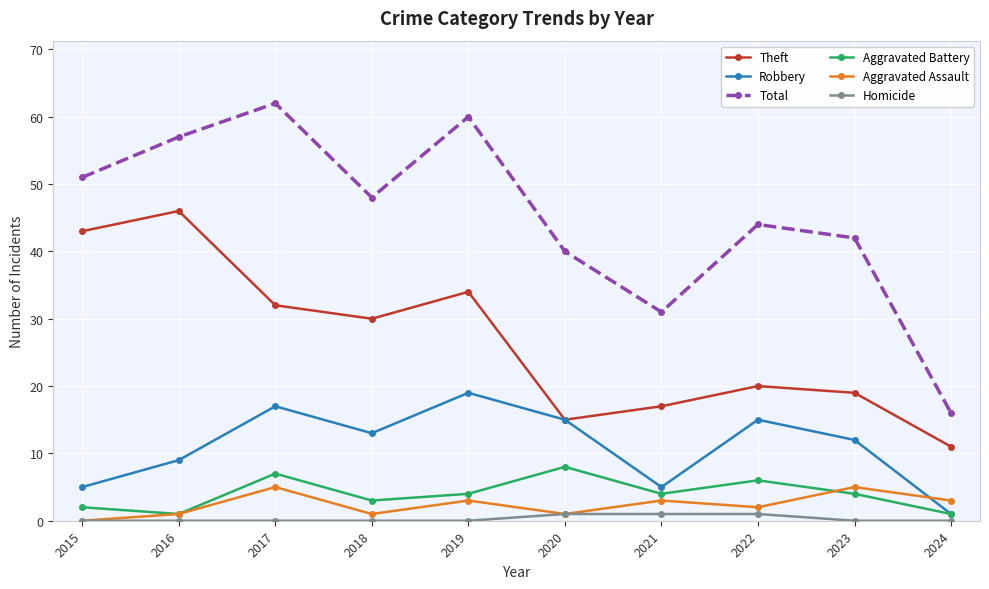

Which series has the widest spread of values?

Total